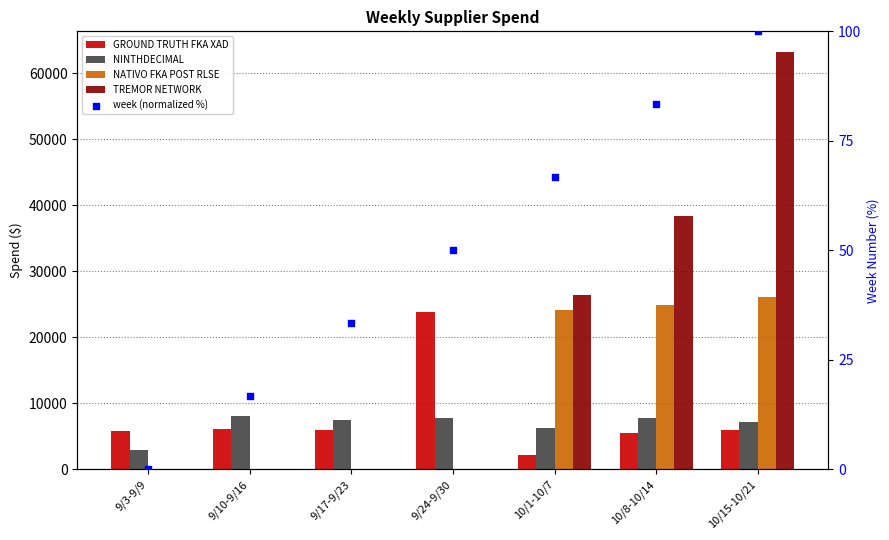

What are all the series names shown in the legend?

GROUND TRUTH FKA XAD, NINTHDECIMAL, NATIVO FKA POST RLSE, TREMOR NETWORK, week (normalized %)